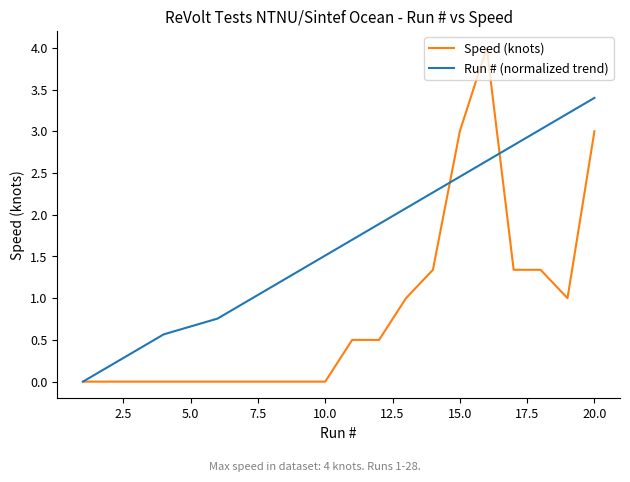

Which series has the largest total across all categories?

Run # (normalized trend)